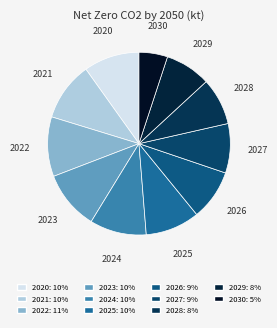

Which has a higher value, 2027 or 2022?

2022